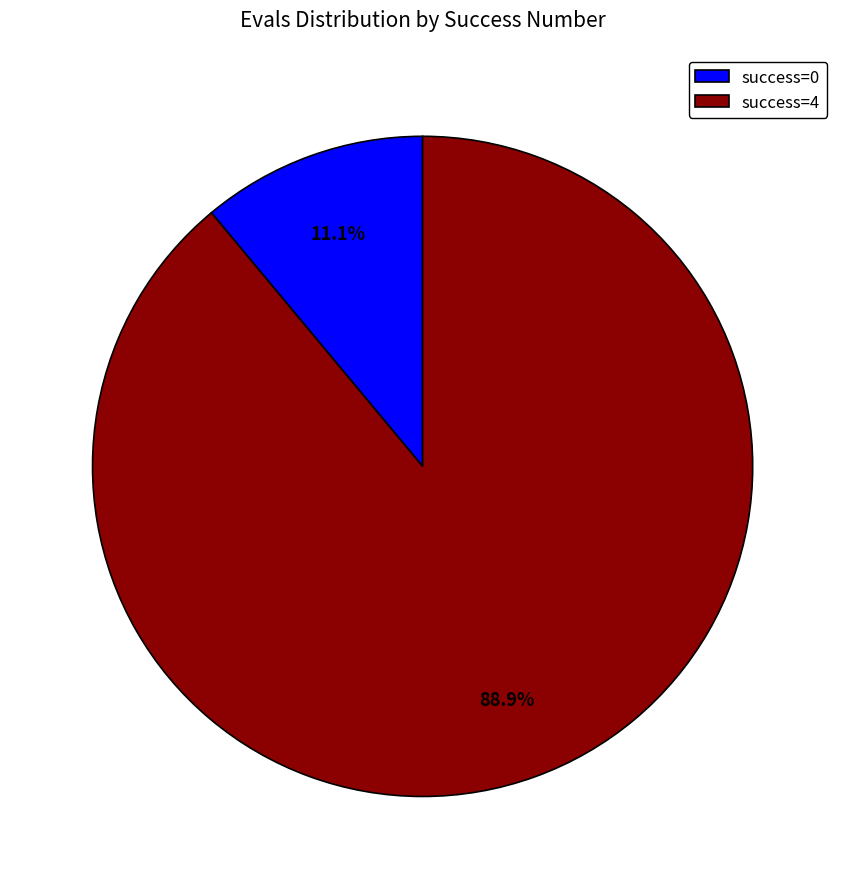

Is there any slice that represents more than half of the pie?

Yes